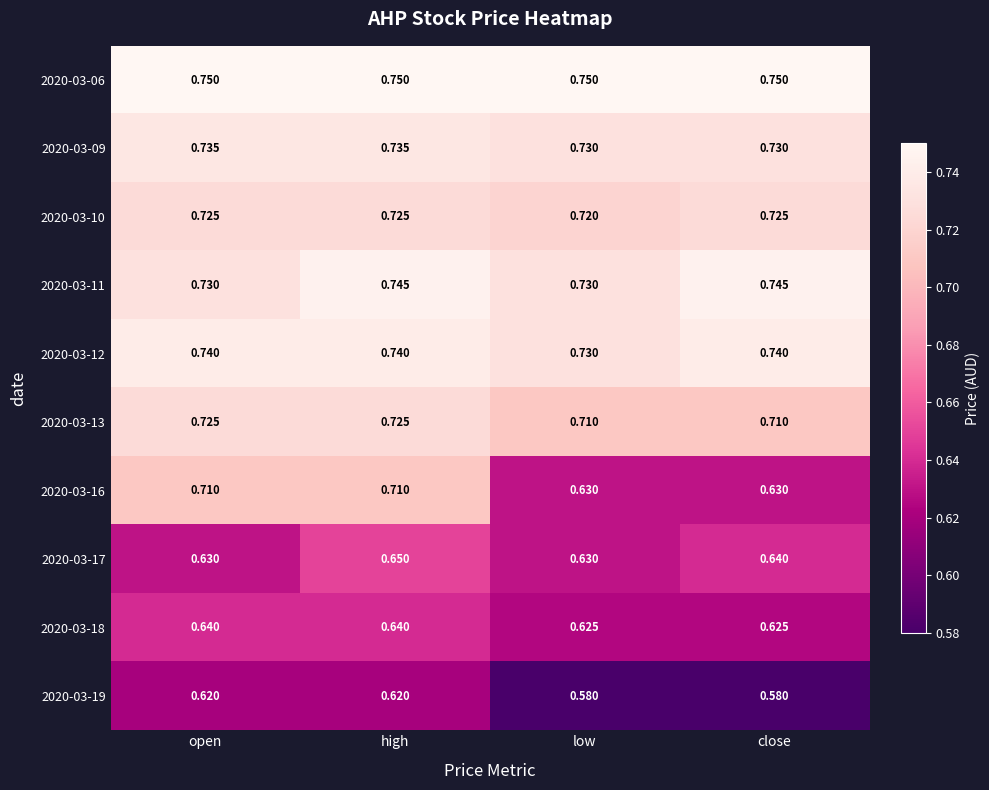

How many categories are shown in the chart?

4